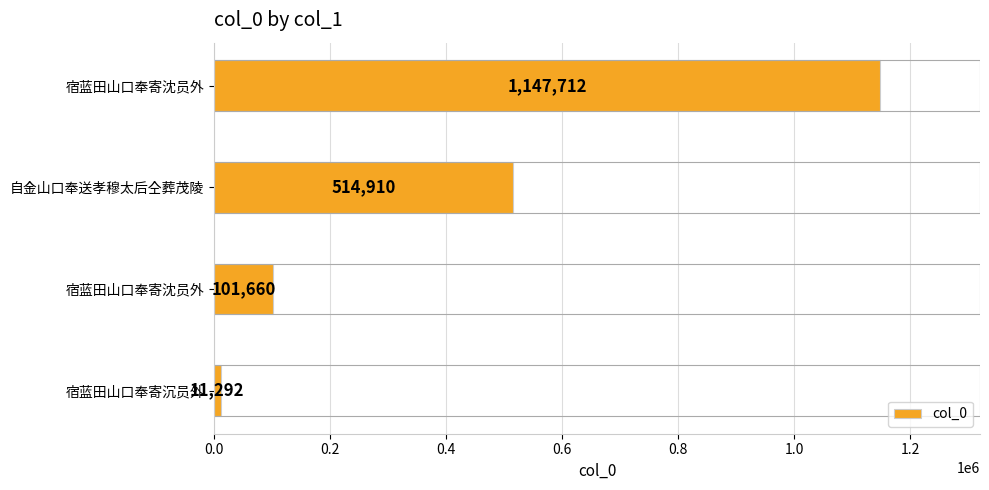

How many distinct data groups are displayed?

1